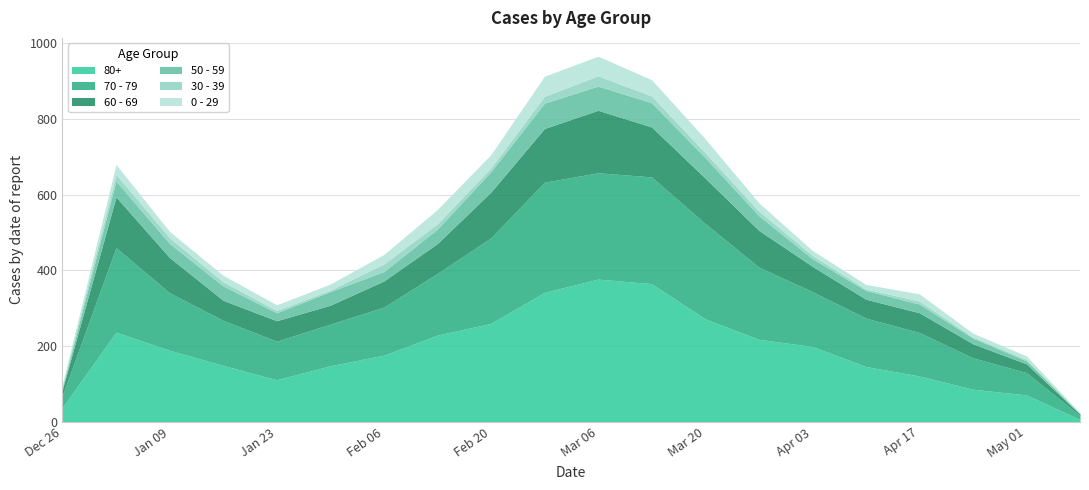

The value of 70 - 79 at 2023-01-02 is 349. True or false?

False